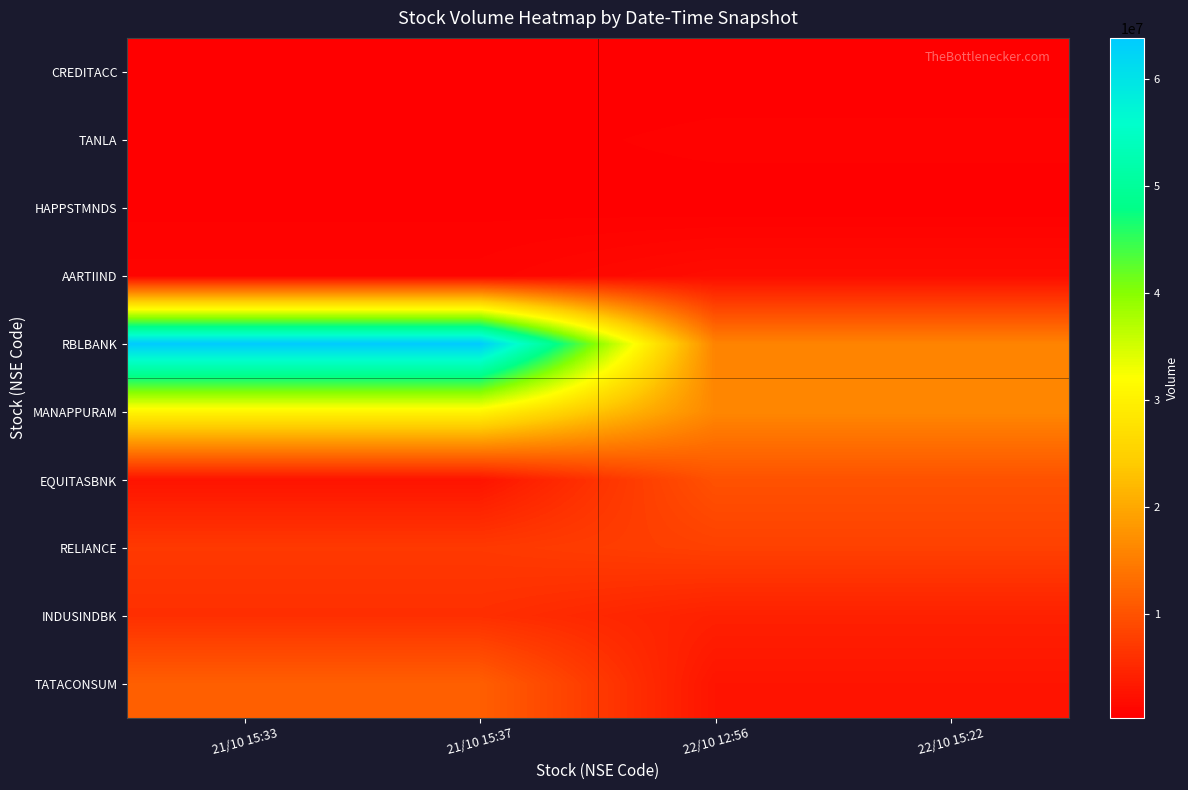

Which category has the lowest value across all series?

21/10 15:33